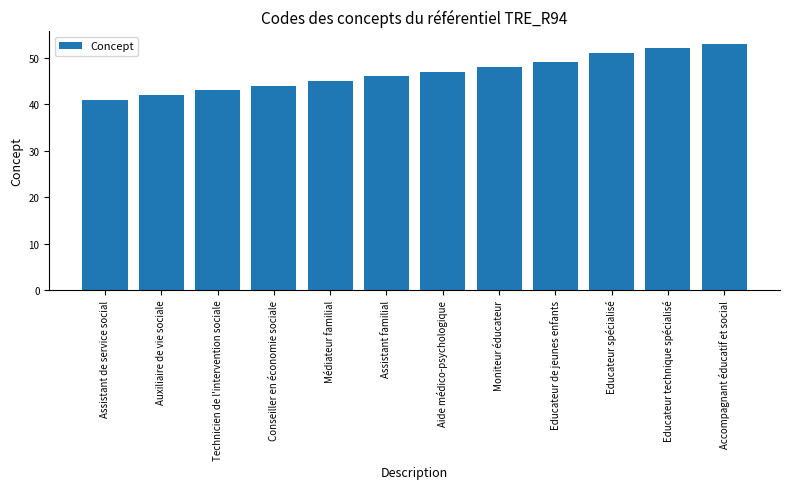

What is the difference between the maximum and minimum values?

12